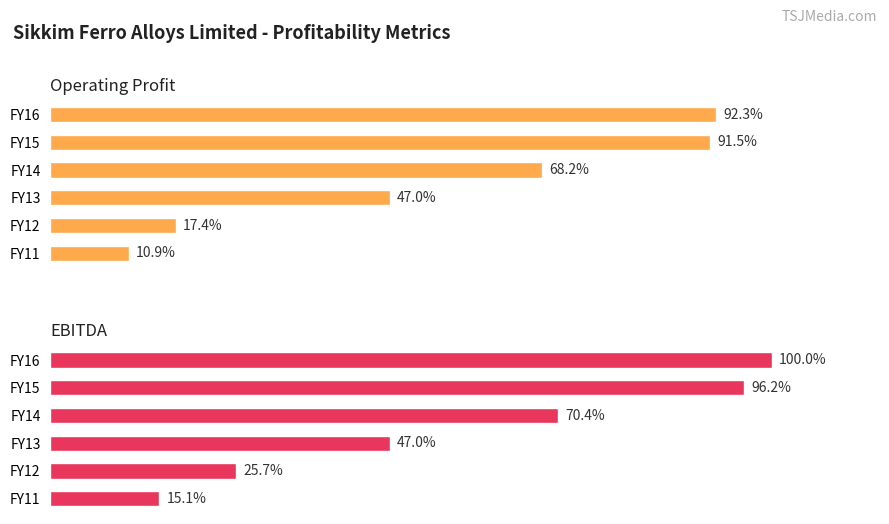

How many groups of bars are there?

6